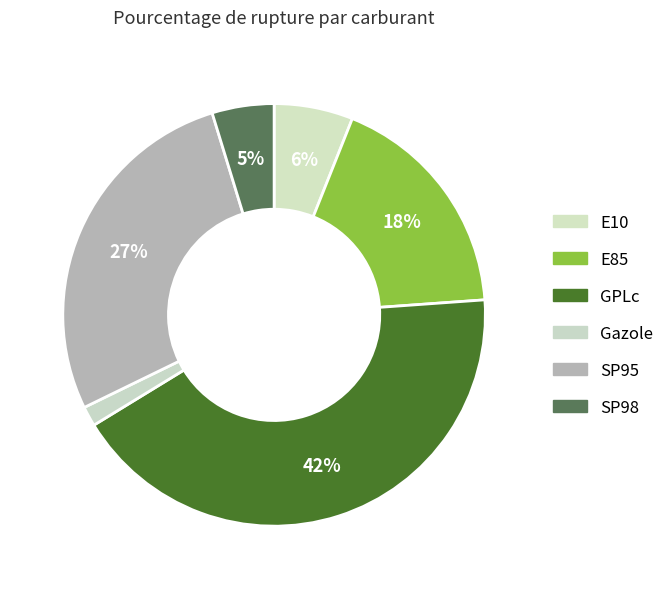

Count the number of slices in the pie.

6